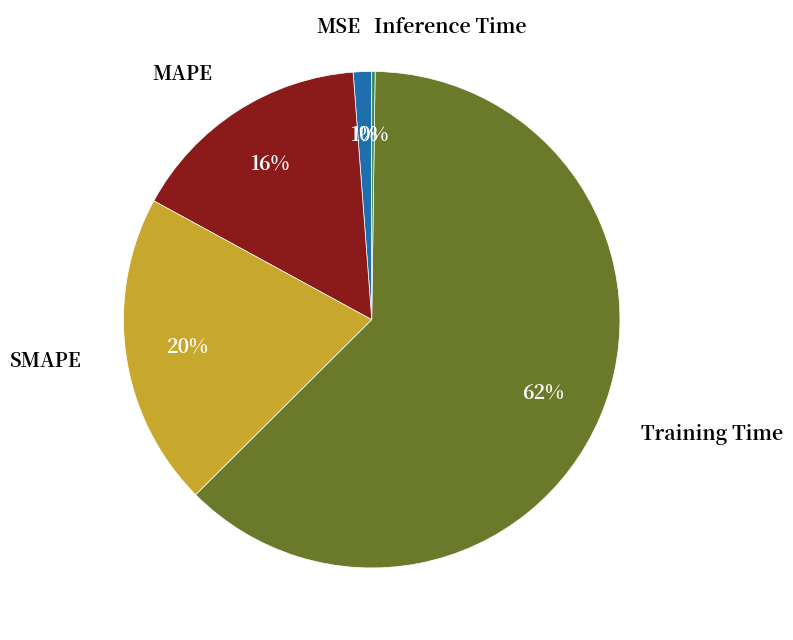

To the nearest percent, what is the average slice percentage?

20%